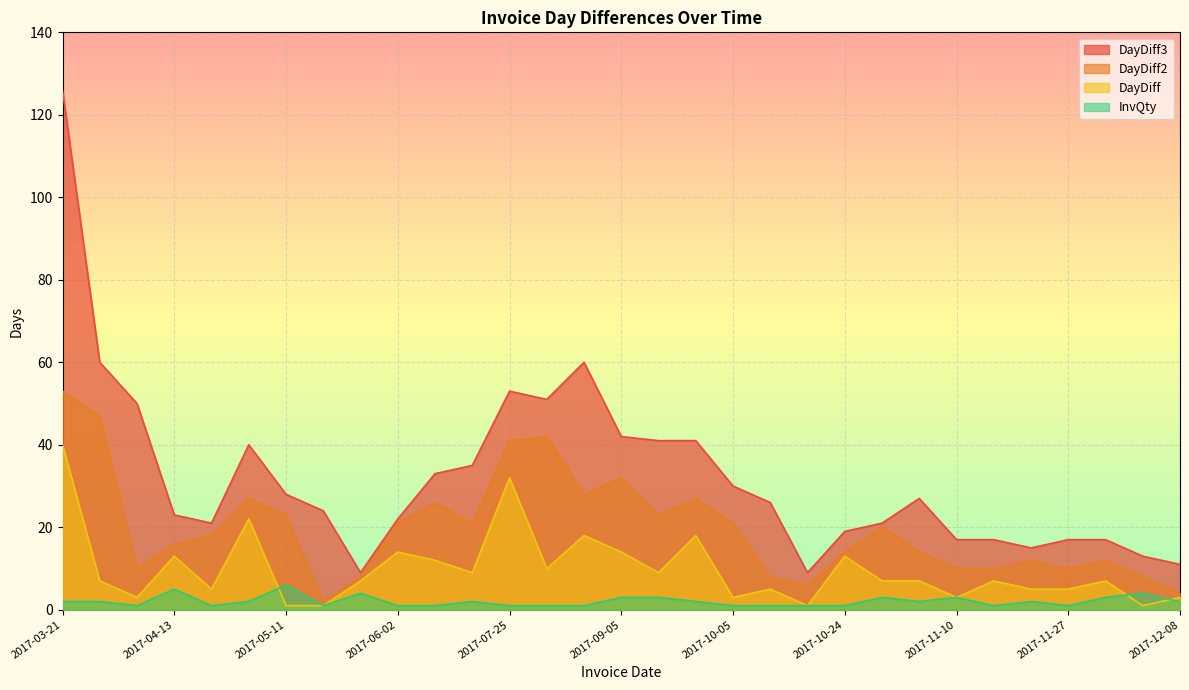

What is the label of the 2nd point from the right?

2017-12-05